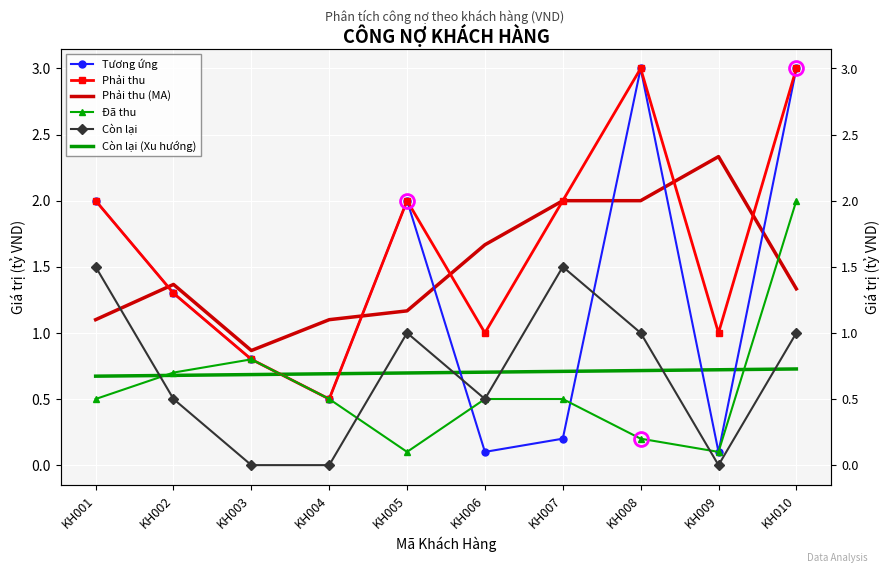

What is the average value of the Tương ứng series?

1.3